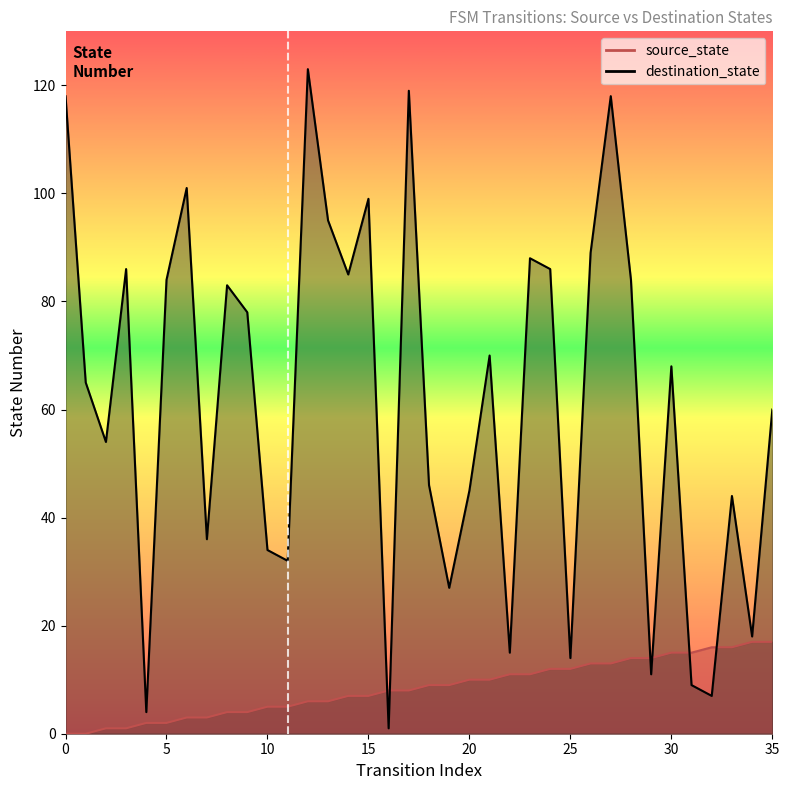

What is the average value of the source_state series?

8